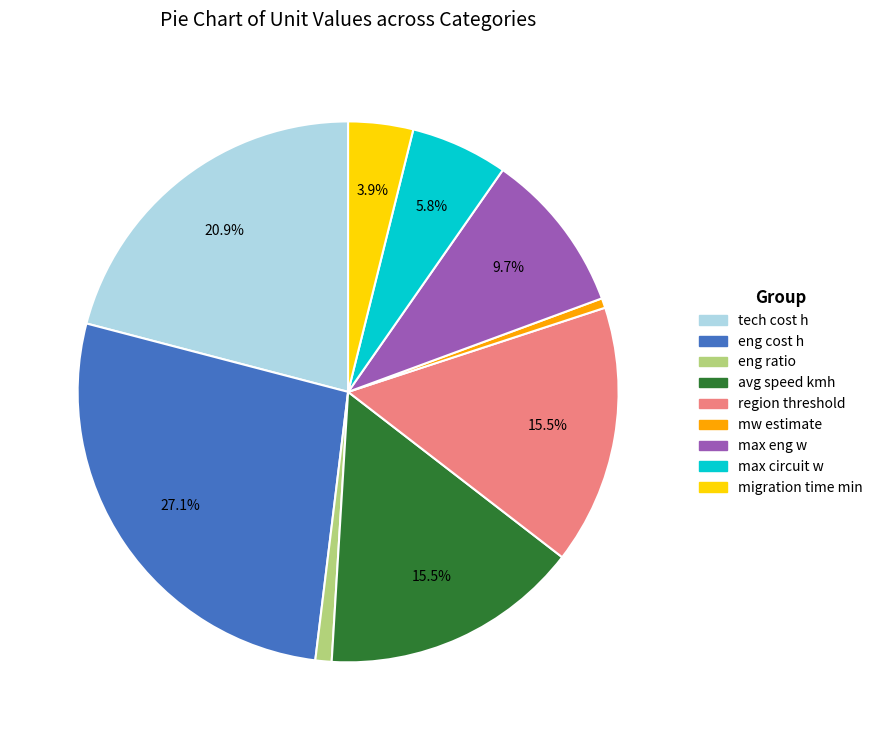

To the nearest percent, what is the difference between the eng ratio and max circuit w slice percentages?

5%